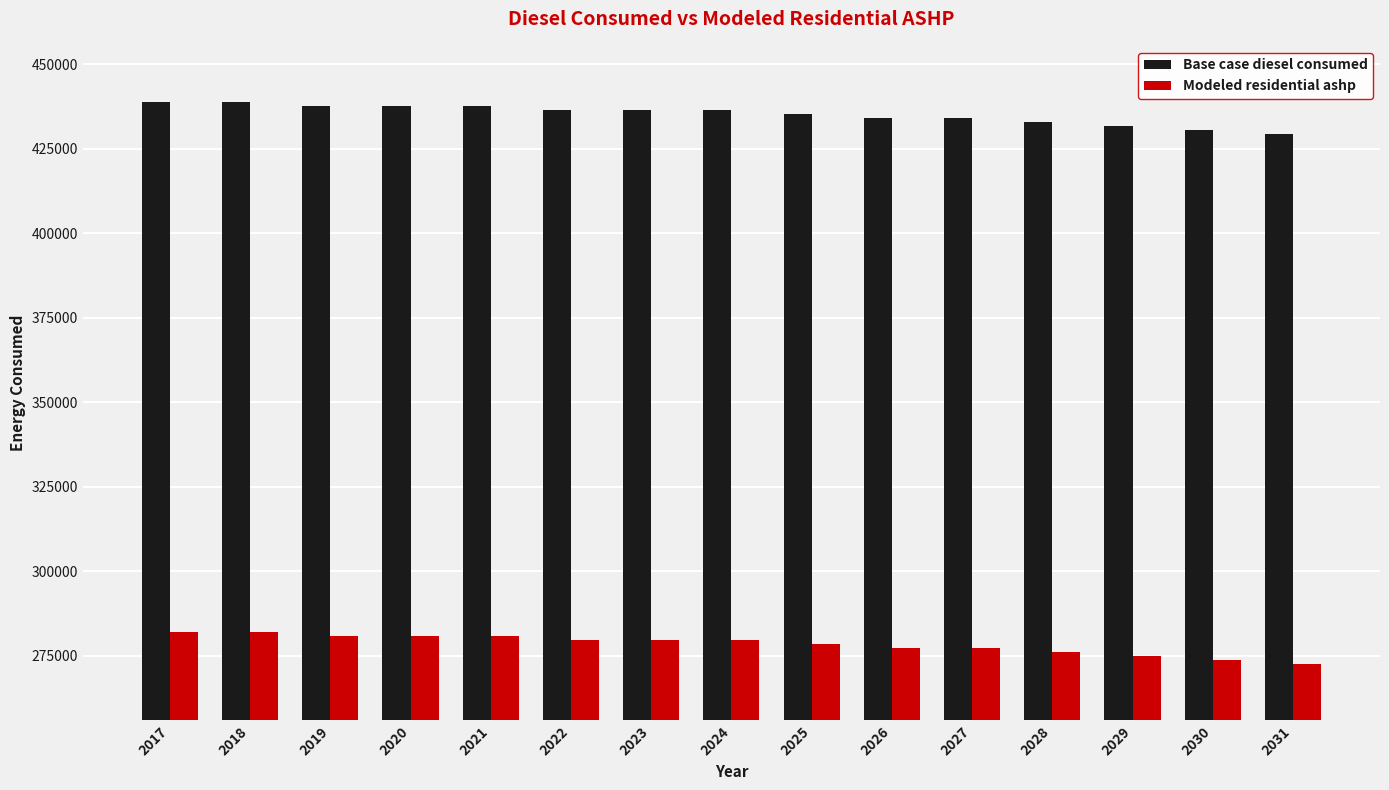

What is the minimum value shown in the chart?

272489.8